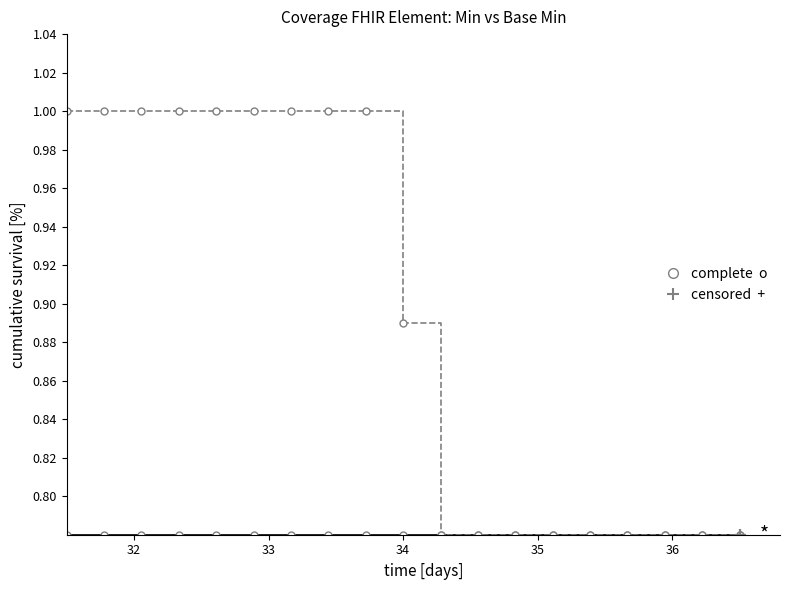

Is this an area chart (filled region under the line)?

No